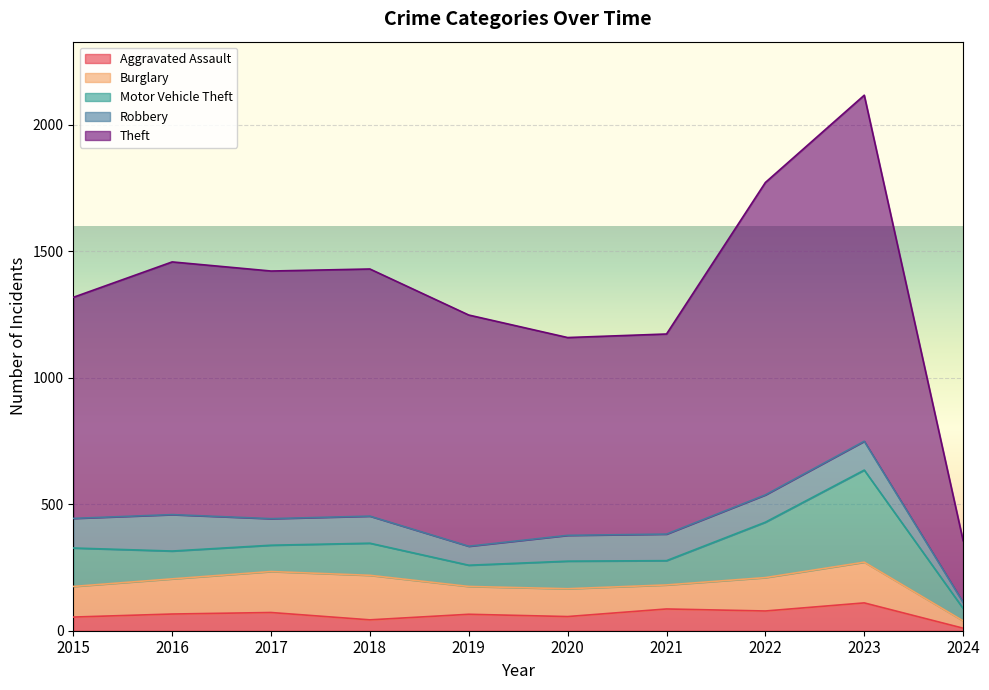

How many data points in Robbery are above 107?

4